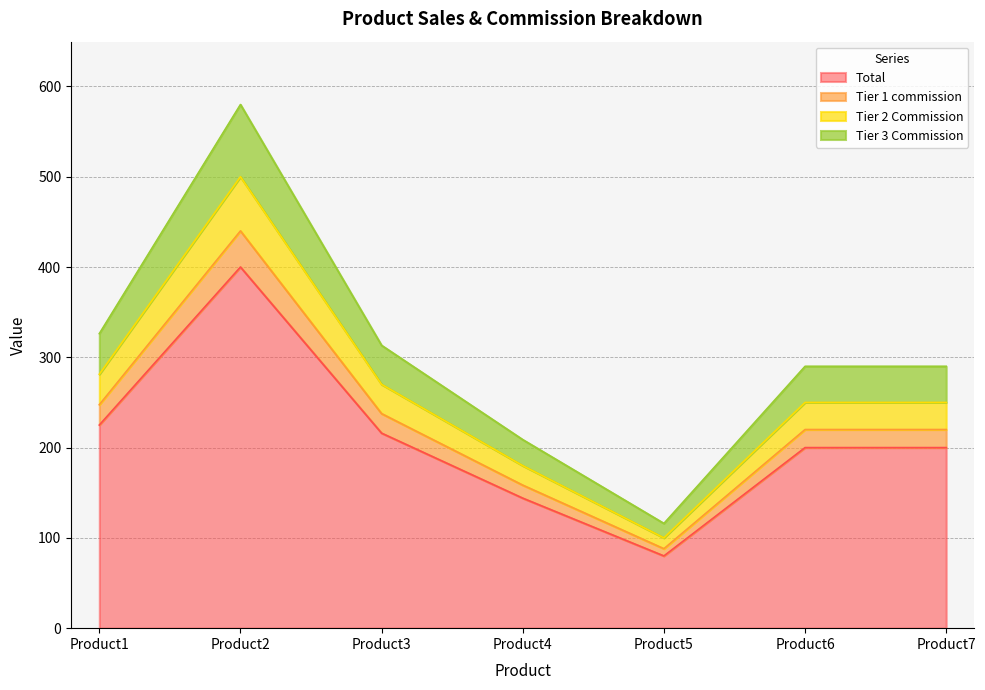

Which category has the highest value in the Total series?

Product2